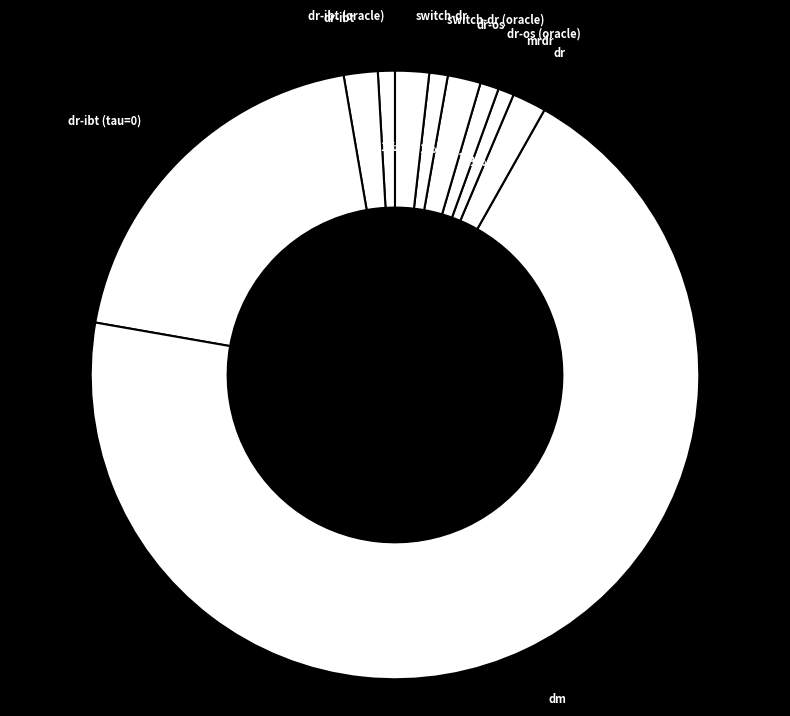

Is the sum of dr-ibt and switch-dr (oracle) greater than half?

No